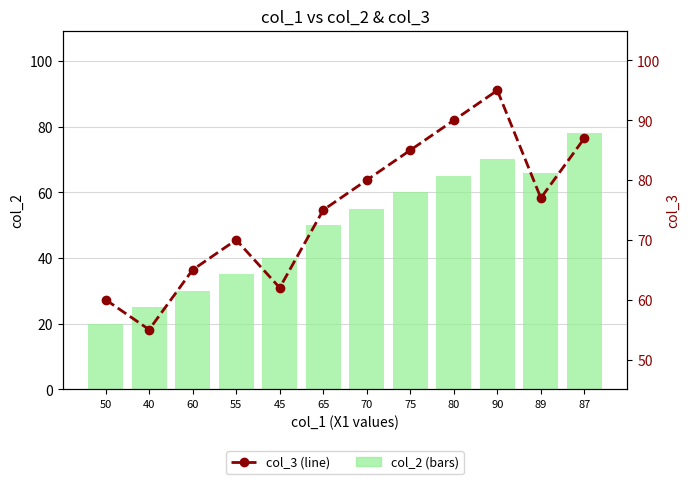

What is the value of the col_3 (line) bar at the 5th from the left?

62